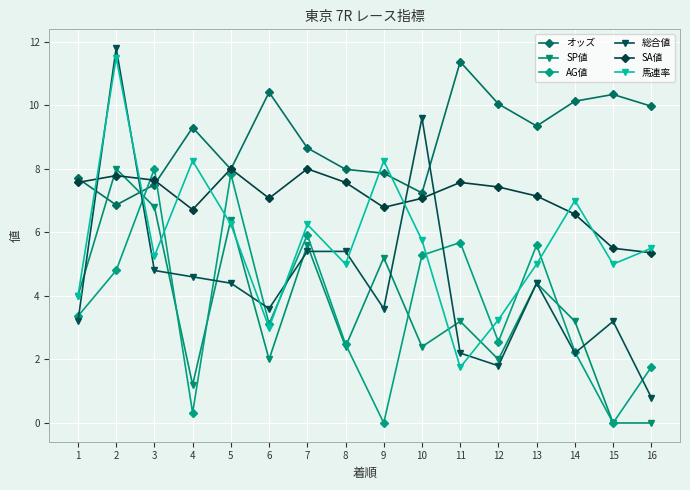

The value of SP値 at 16 is -3.7. True or false?

False